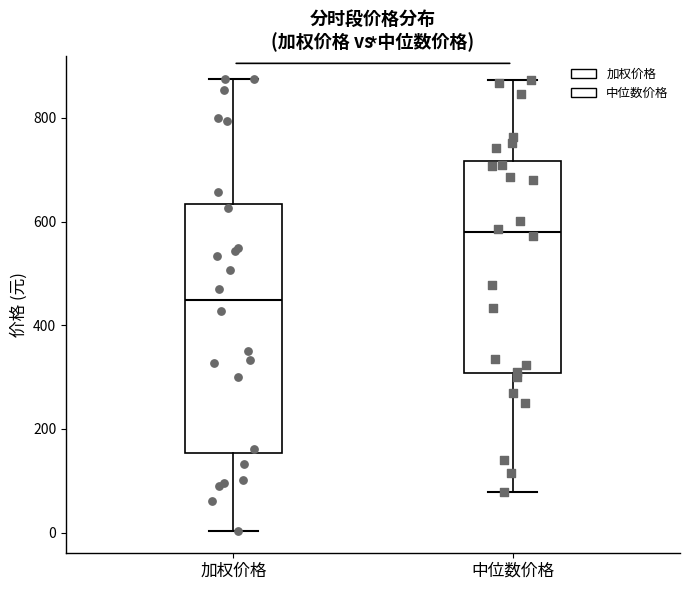

Which box is the tallest, from its lower edge to its upper edge?

加权价格